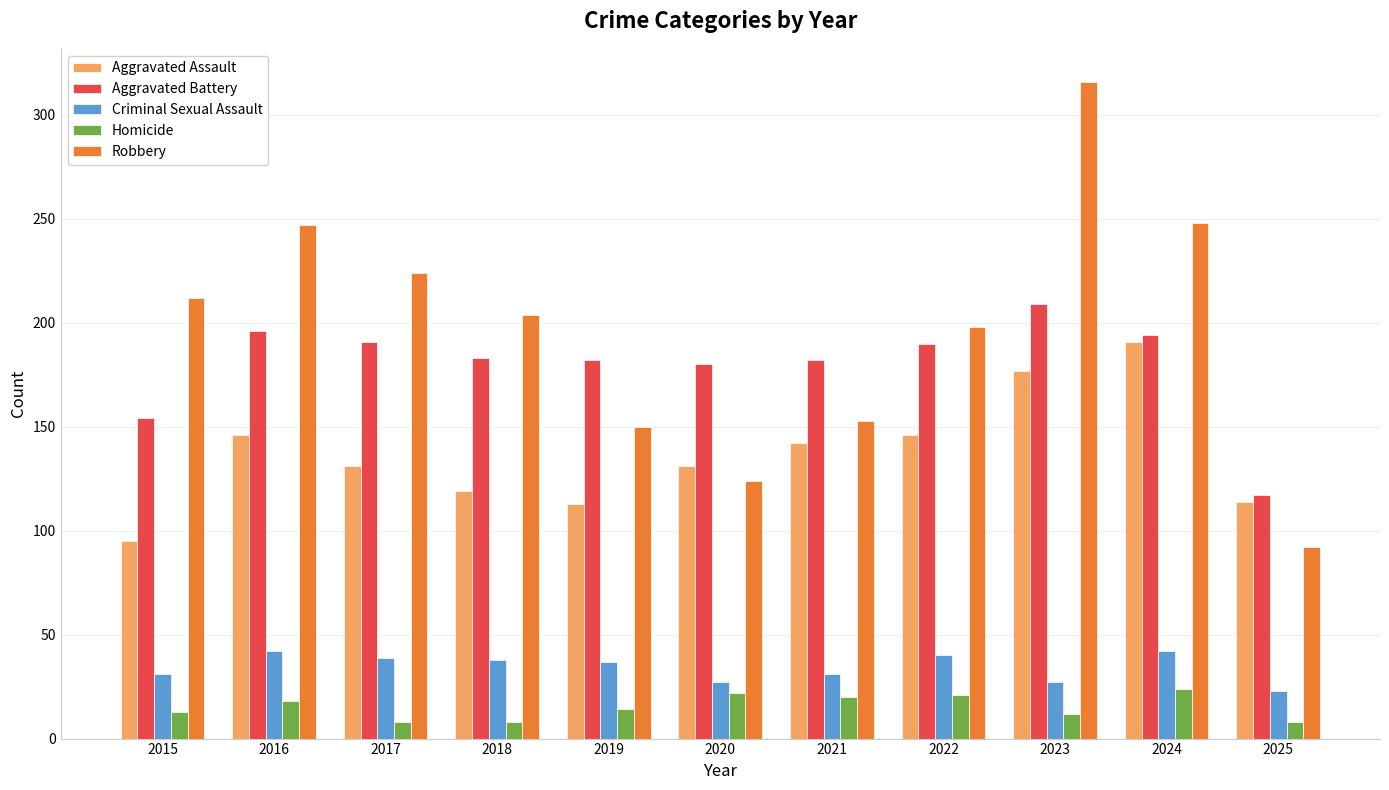

What is the sum of all Homicide values?

168